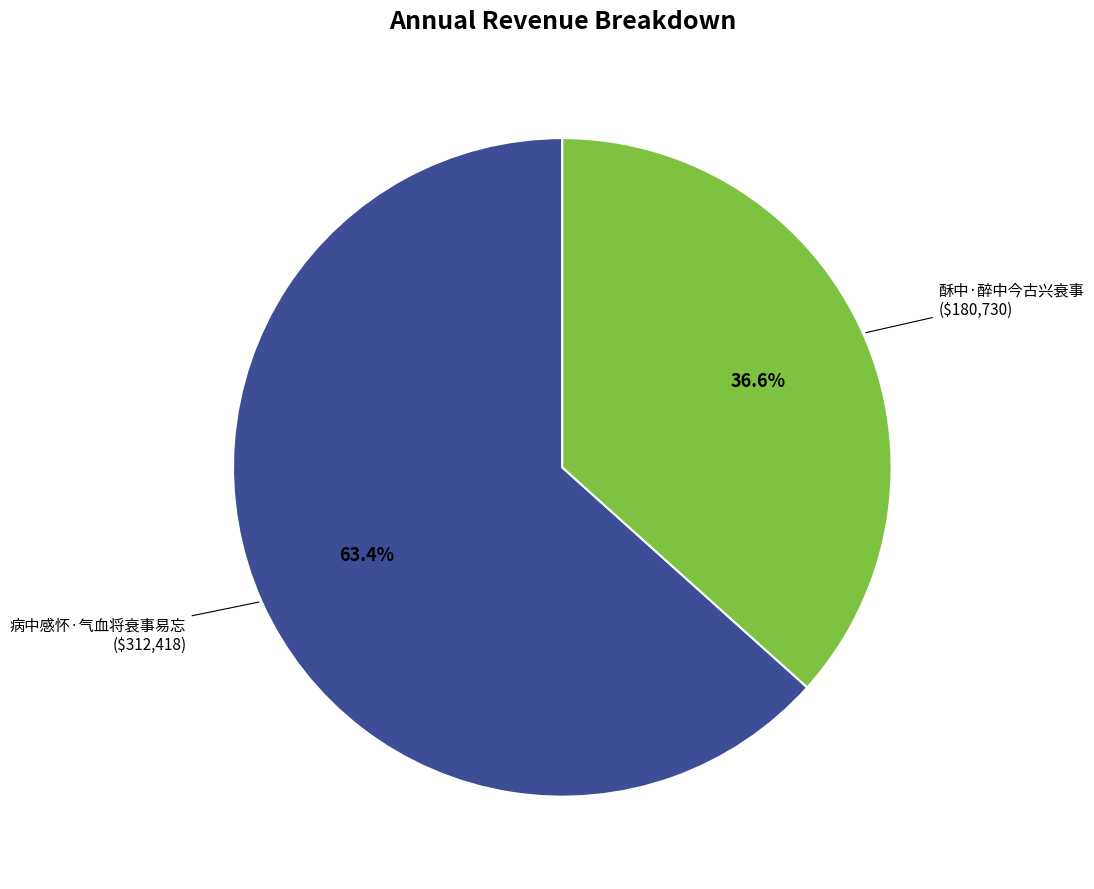

What is the smallest slice in the pie chart?

酥中·醉中今古兴衰事